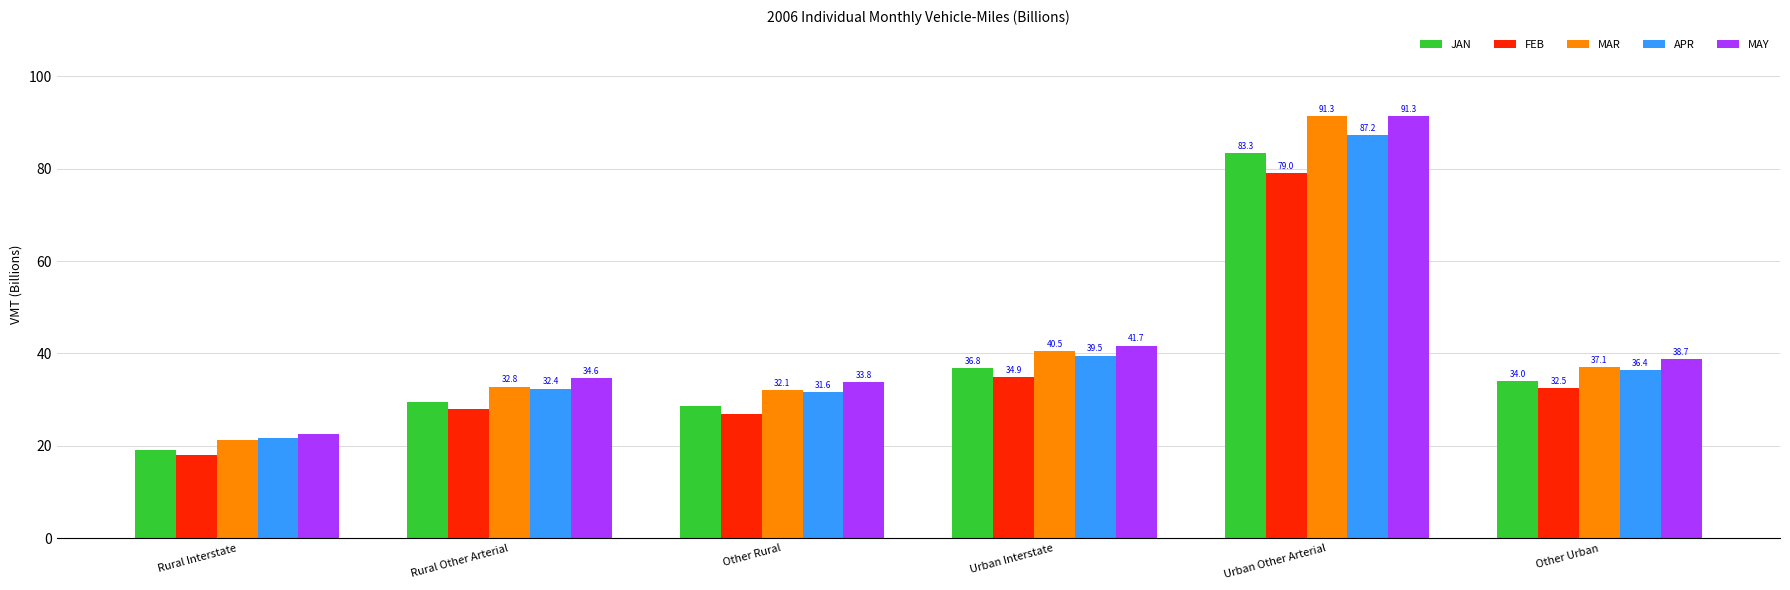

What is the difference between the second highest and second lowest values in the JAN series?

8.2